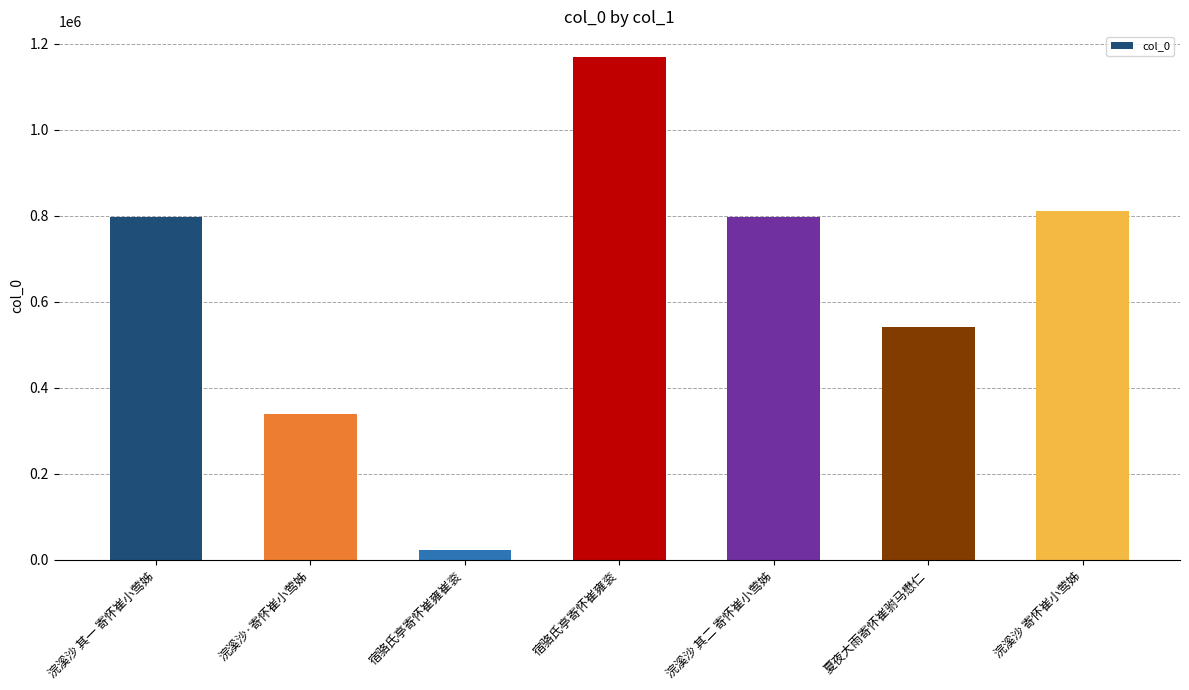

Approximately how many times larger is the value at 浣溪沙 其二 寄怀崔小莺姊 compared to 宿骆氏亭寄怀崔雍崔衮?

33.5